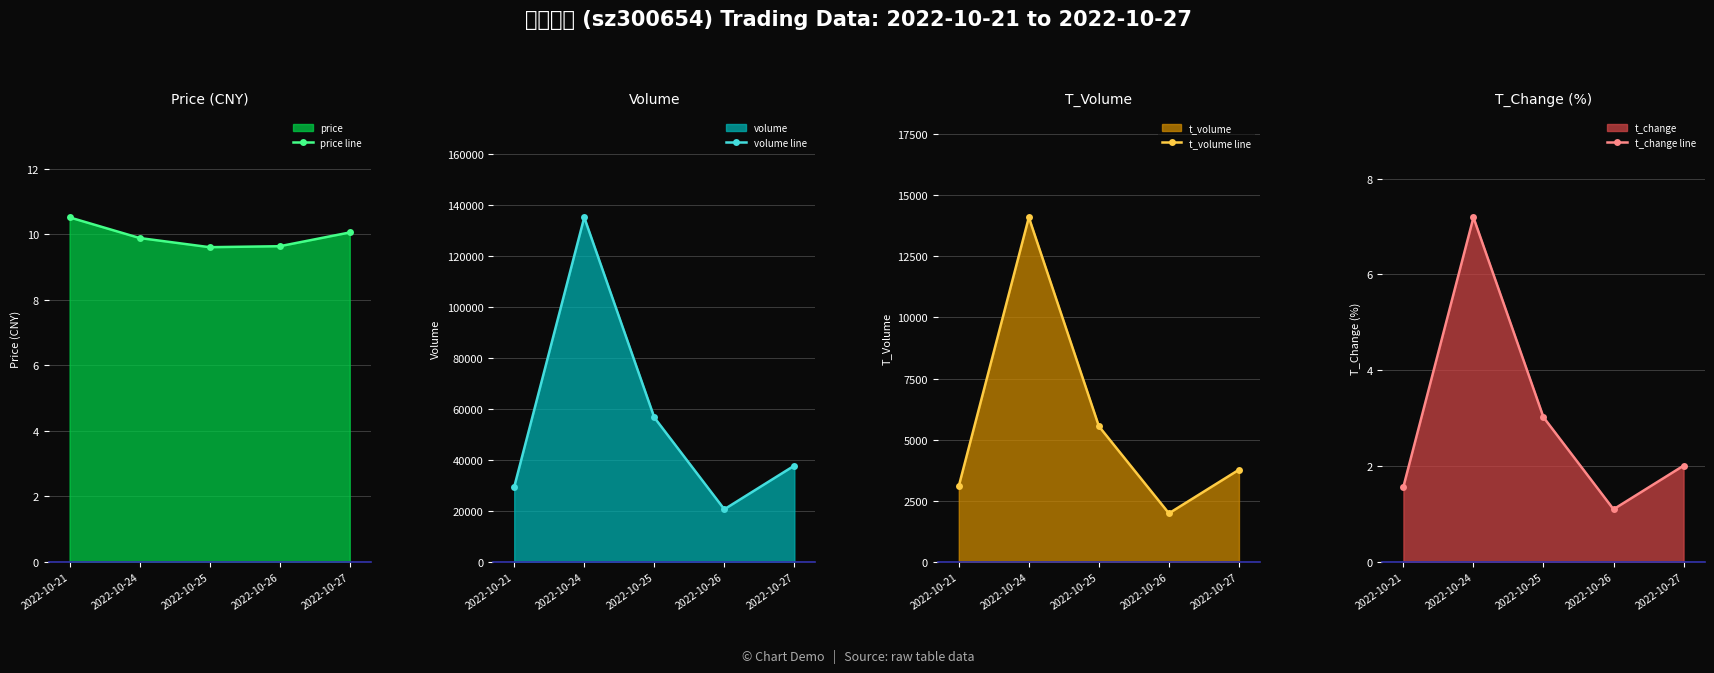

How many lines are shown in the chart?

4